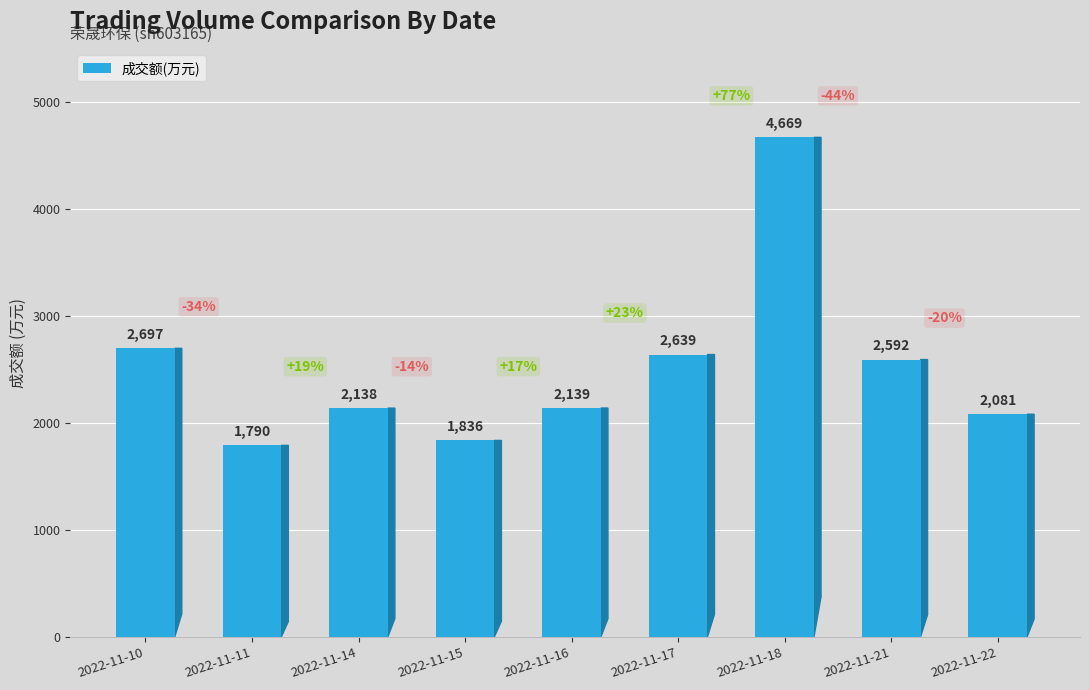

Reading left to right, what are all the values shown in this chart?

2022-11-10=2697	2022-11-11=1790	2022-11-14=2138	2022-11-15=1836	2022-11-16=2139	2022-11-17=2639	2022-11-18=4669	2022-11-21=2592	2022-11-22=2081